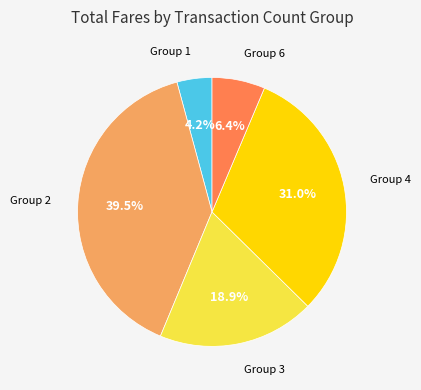

Does any single category account for the majority?

No